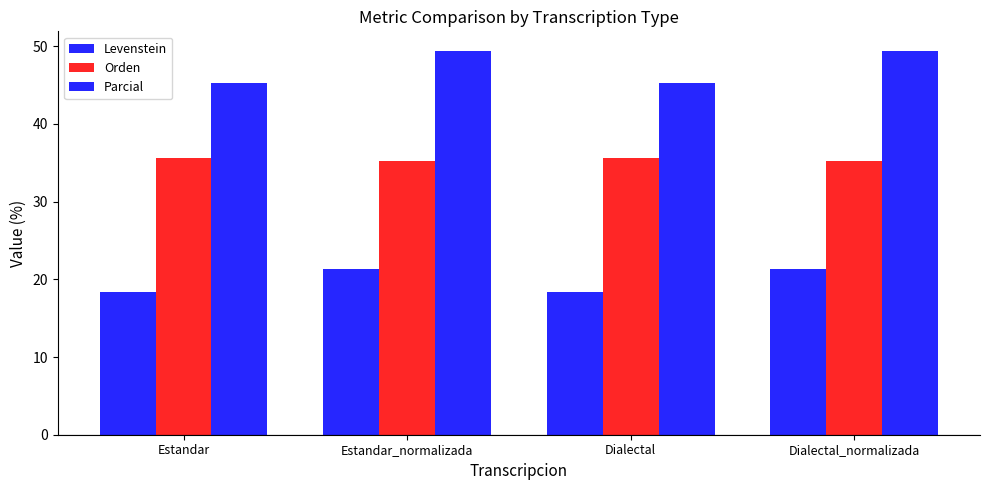

What is the greatest value displayed?

49.4